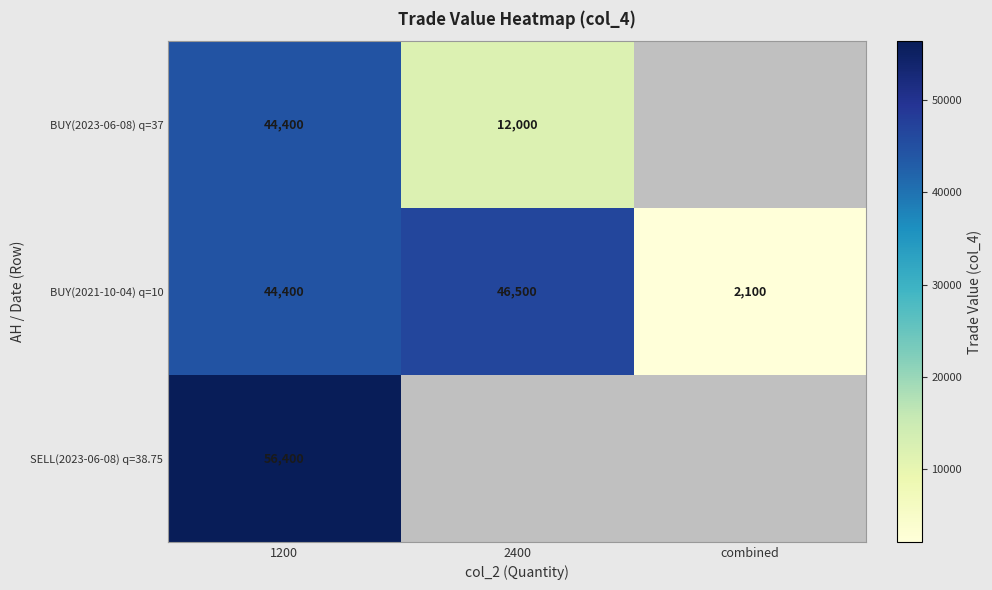

Is the value of BUY(2021-10-04) q=10 at 2400 greater than the value of BUY(2023-06-08) q=37 at 1200?

Yes